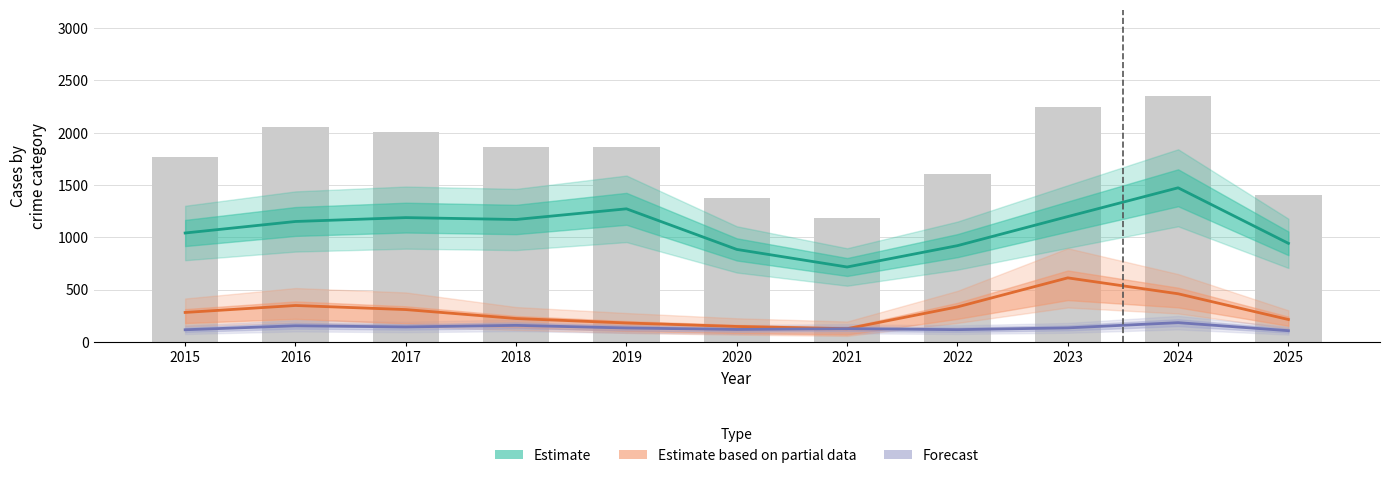

Reading left to right, extract all data points from this chart.

Estimate: 2015=1041.0	2016=1151.0	2017=1188.0	2018=1170.0	2019=1272.0	2020=884.0	2021=716.0	2022=920.0	2023=1198.0	2024=1473.0	2025=942.0
Estimate based on partial data: 2015=281.5	2016=348.0	2017=309.0	2018=223.5	2019=181.0	2020=147.5	2021=126.0	2022=334.5	2023=612.0	2024=460.0	2025=214.0
Forecast: 2015=116.0	2016=154.0	2017=143.0	2018=158.0	2019=133.0	2020=119.0	2021=126.0	2022=117.0	2023=134.0	2024=184.0	2025=107.0